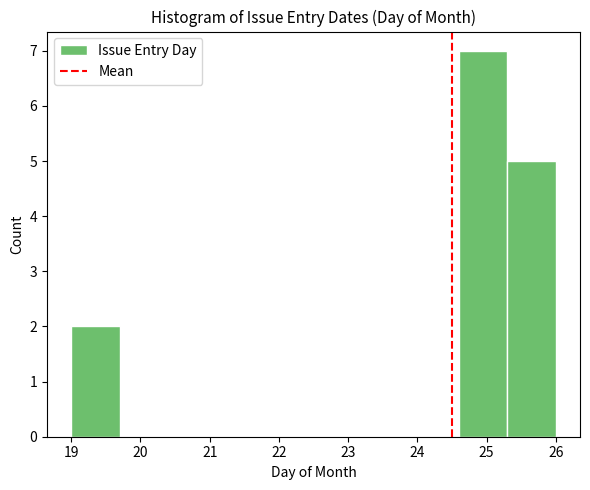

How tall is the bar that spans 24.6 to 25.3 on the x-axis? The values are not printed on the chart, so give them approximately, as read against the axis.

7